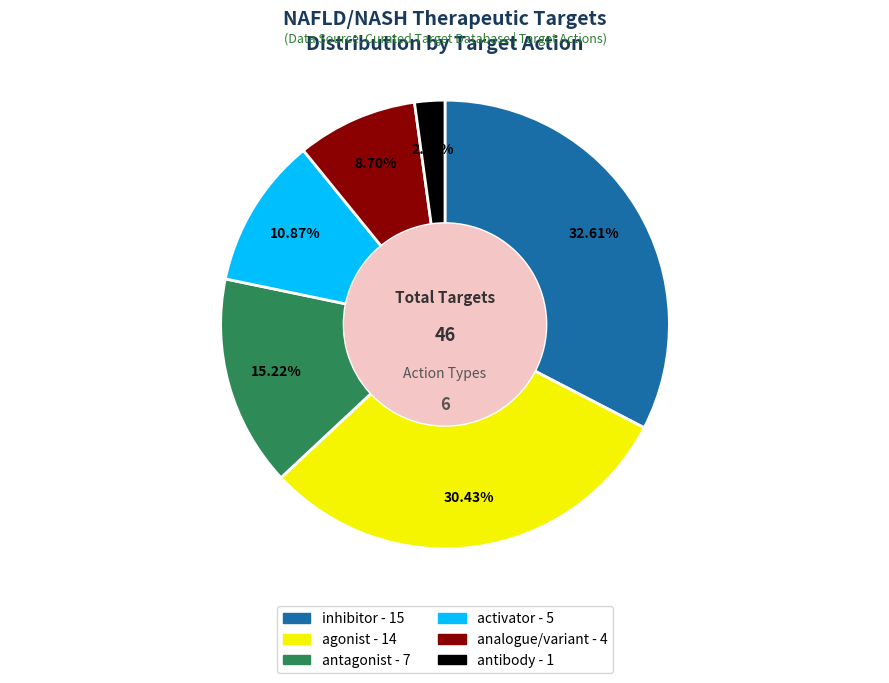

Is it true that inhibitor is 22% of the pie?

False